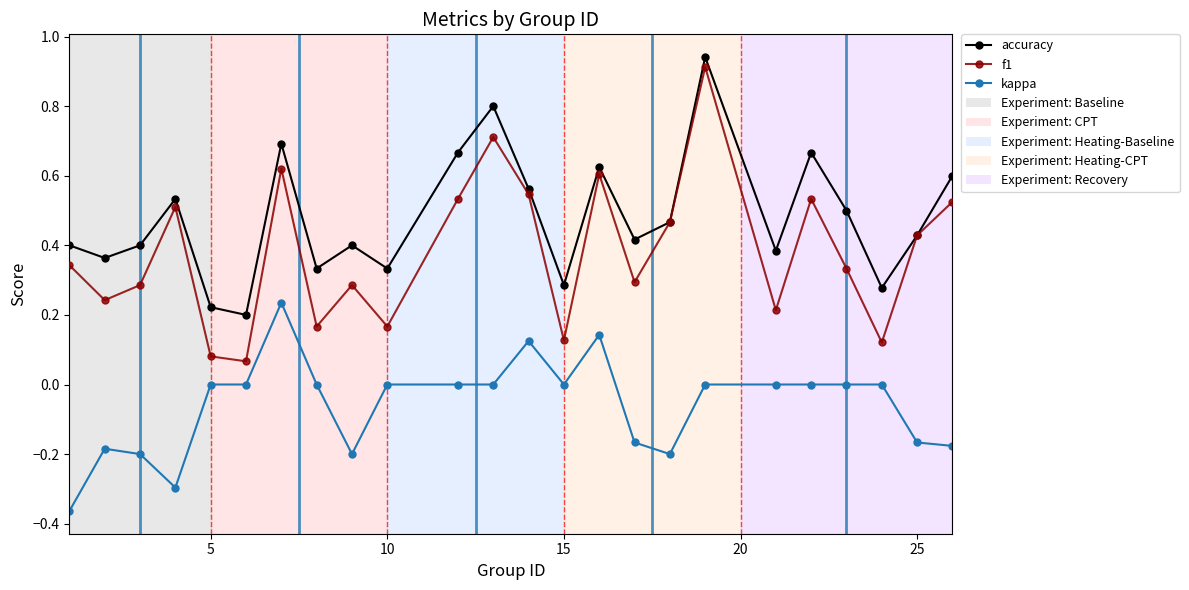

True or false: accuracy and kappa cross at least once.

False